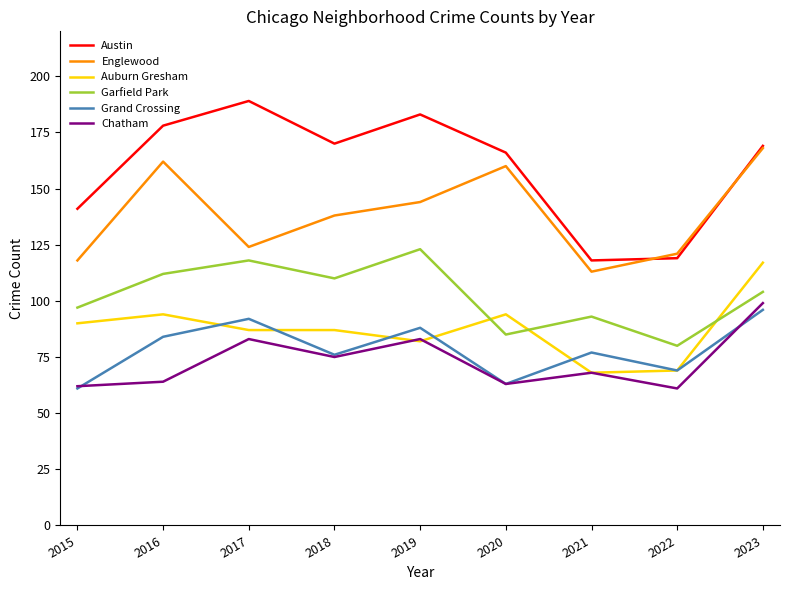

What is the maximum value for Auburn Gresham?

117